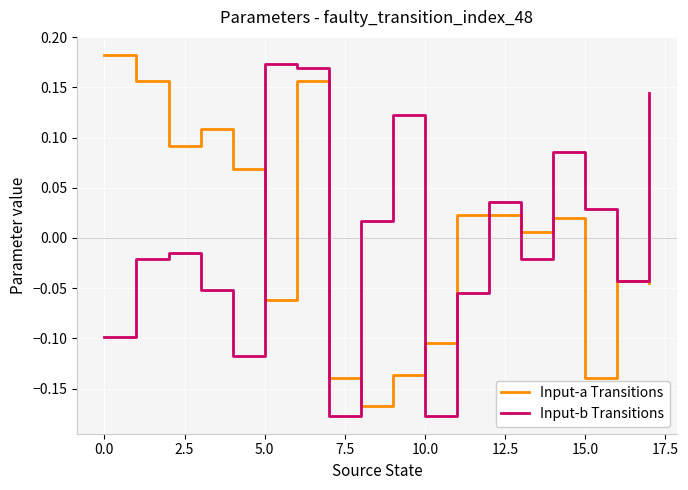

Reading left to right, transcribe all the data shown in this chart.

Input-a Transitions: 0.2	0.2	0.1	0.1	0.1	-0.1	0.2	-0.1	-0.2	-0.1	-0.1	0.0	0.0	0.0	0.0	-0.1	-0.0	-0.0
Input-b Transitions: -0.1	-0.0	-0.0	-0.1	-0.1	0.2	0.2	-0.2	0.0	0.1	-0.2	-0.1	0.0	-0.0	0.1	0.0	-0.0	0.1